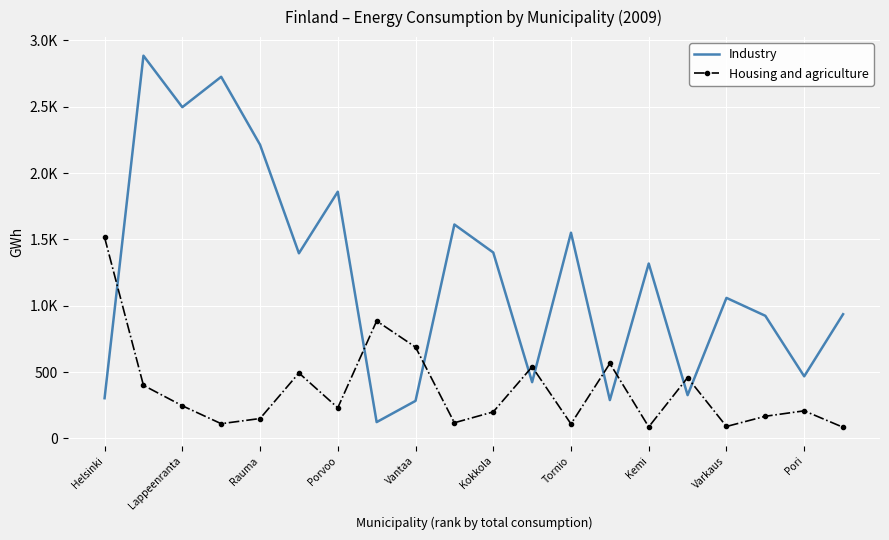

What is the minimum value for Industry?

123